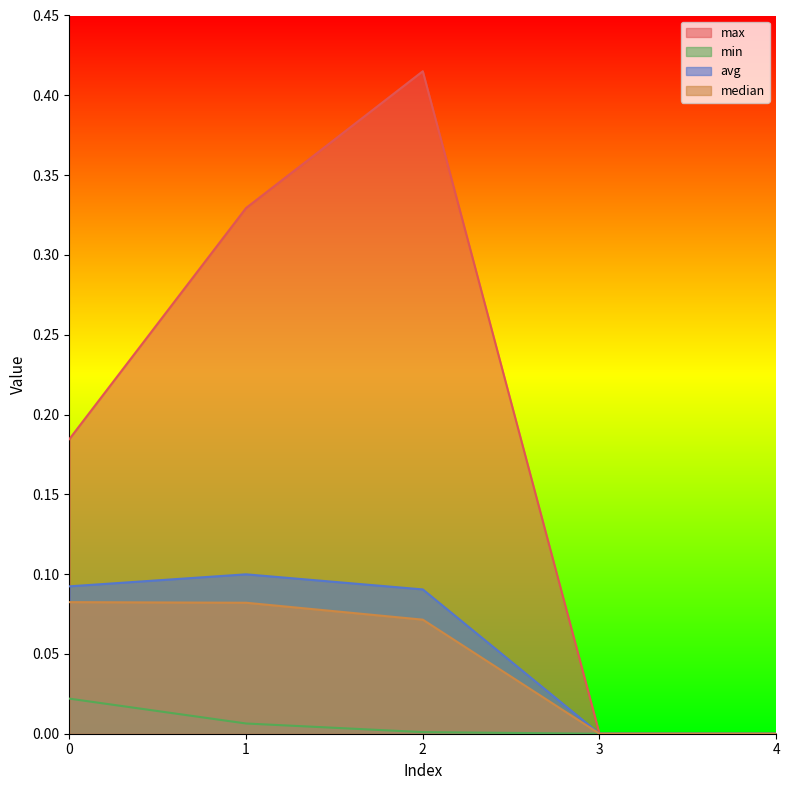

At which category is the sum across all series the highest?

2